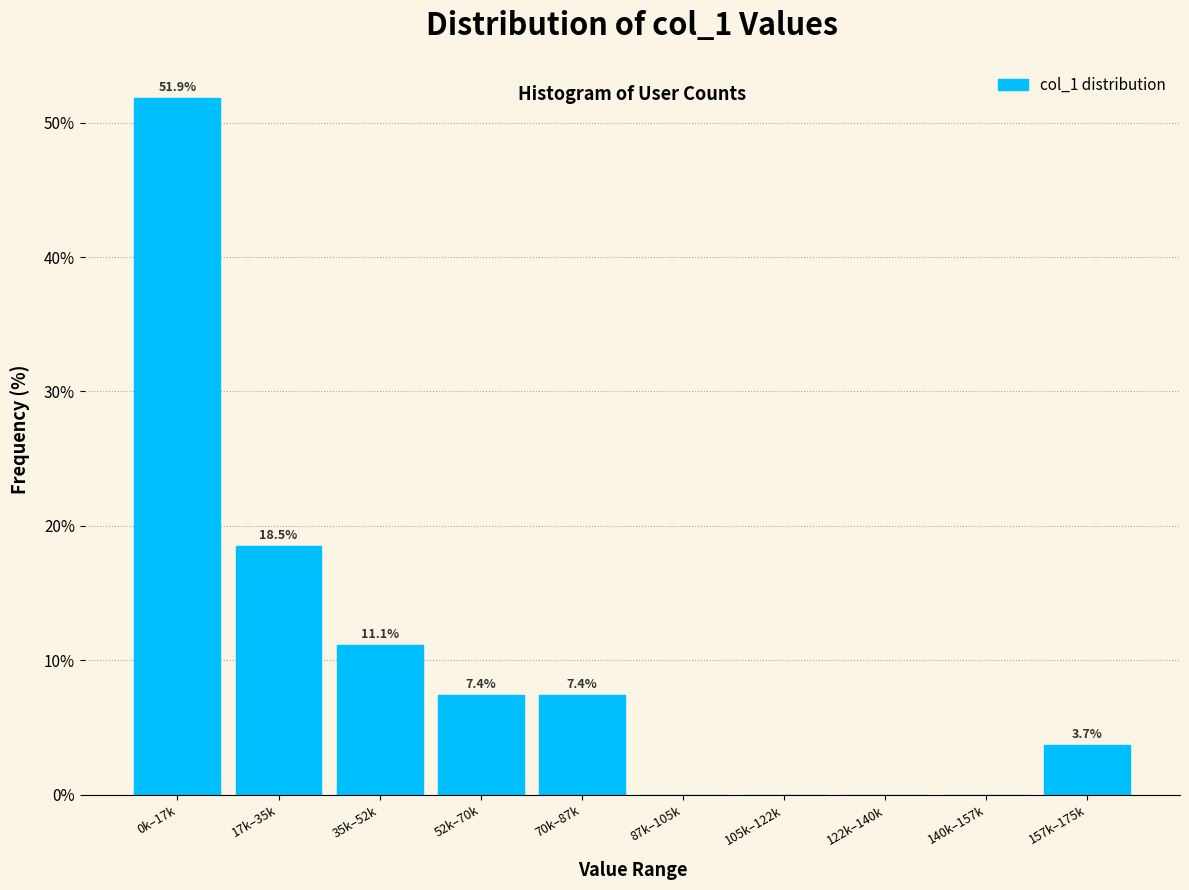

Reading left to right, transcribe all the data shown in this chart.

0k–17k=51.9	17k–35k=18.5	35k–52k=11.1	52k–70k=7.4	70k–87k=7.4	87k–105k=0.0	105k–122k=0.0	122k–140k=0.0	140k–157k=0.0	157k–175k=3.7